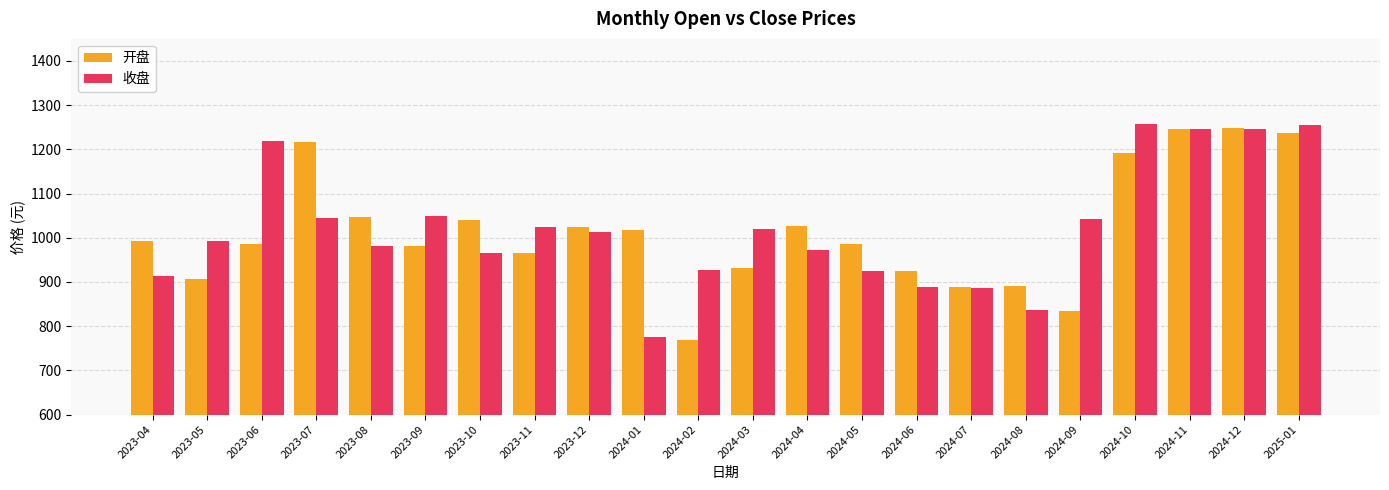

List the series in order of their peak value, highest first.

收盘, 开盘